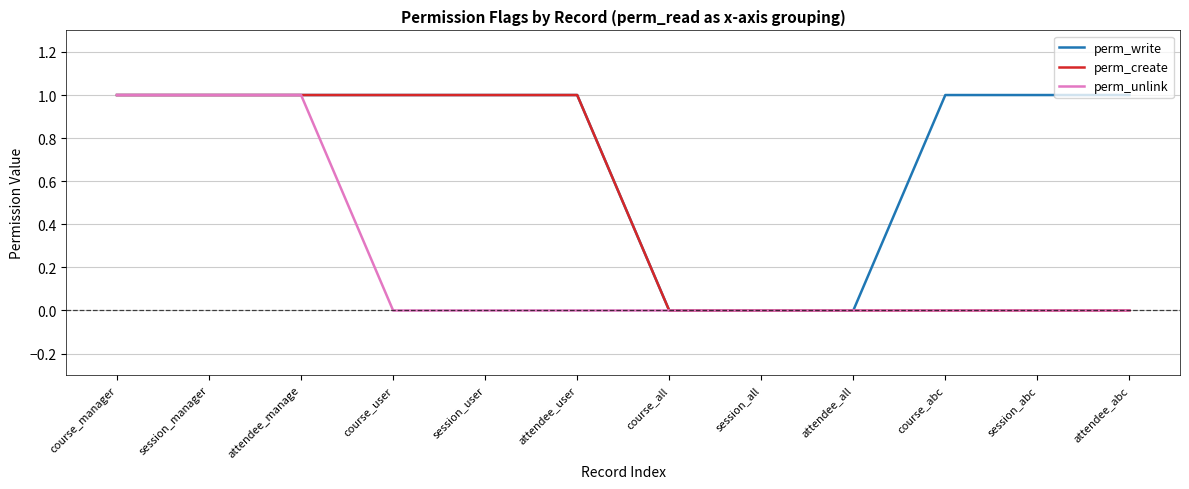

What position from the left is course_manager?

1